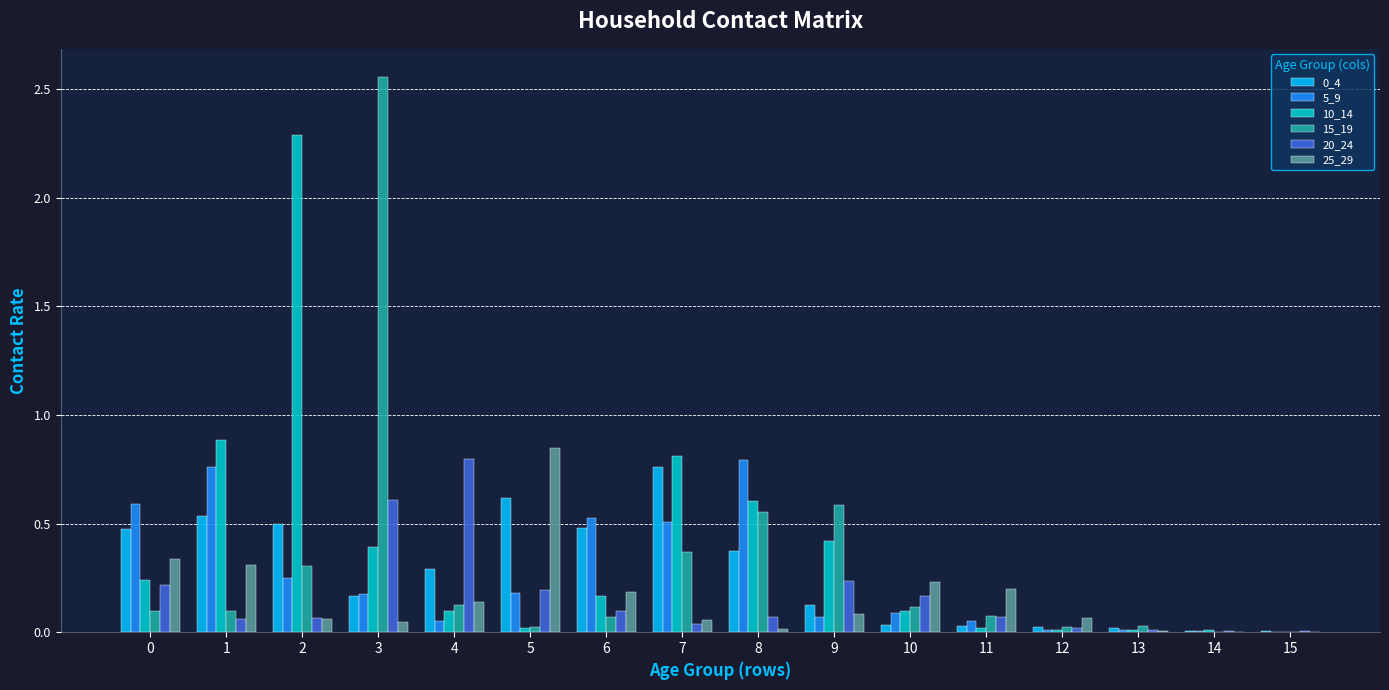

The value of 0_4 at 14 is 0.0. True or false?

True